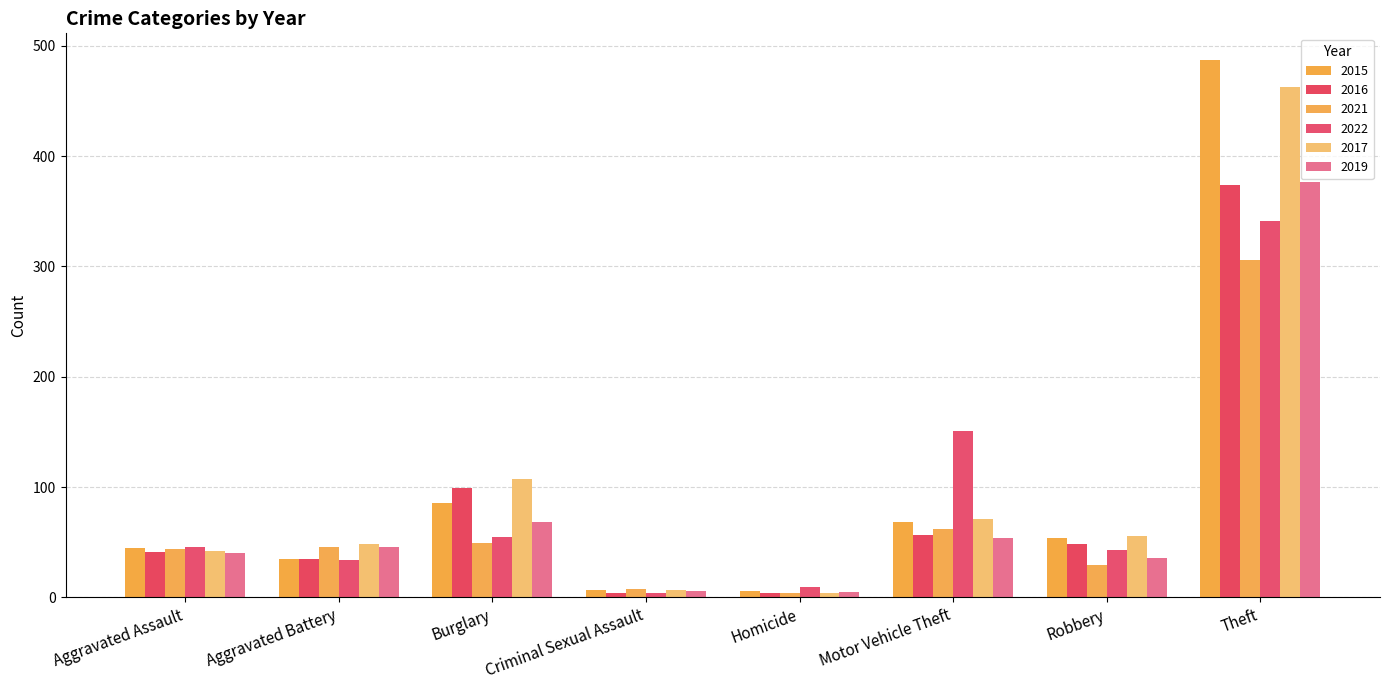

Reading left to right, transcribe all the data shown in this chart.

2015: Aggravated Assault=45	Aggravated Battery=35	Burglary=86	Criminal Sexual Assault=7	Homicide=6	Motor Vehicle Theft=68	Robbery=54	Theft=487
2016: Aggravated Assault=41	Aggravated Battery=35	Burglary=99	Criminal Sexual Assault=4	Homicide=4	Motor Vehicle Theft=57	Robbery=48	Theft=374
2021: Aggravated Assault=44	Aggravated Battery=46	Burglary=49	Criminal Sexual Assault=8	Homicide=4	Motor Vehicle Theft=62	Robbery=29	Theft=306
2022: Aggravated Assault=46	Aggravated Battery=34	Burglary=55	Criminal Sexual Assault=4	Homicide=9	Motor Vehicle Theft=151	Robbery=43	Theft=341
2017: Aggravated Assault=42	Aggravated Battery=48	Burglary=107	Criminal Sexual Assault=7	Homicide=4	Motor Vehicle Theft=71	Robbery=56	Theft=463
2019: Aggravated Assault=40	Aggravated Battery=46	Burglary=68	Criminal Sexual Assault=6	Homicide=5	Motor Vehicle Theft=54	Robbery=36	Theft=377